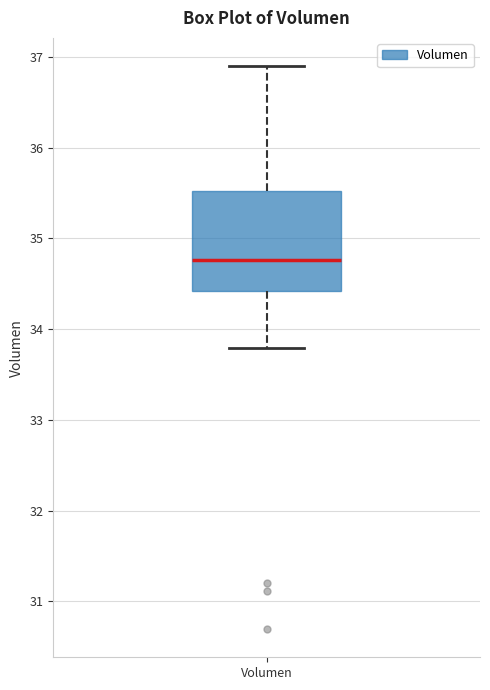

Read this box plot against the y-axis: the position of the median line, the range covered by the box, and the ends of both whiskers. The values are not printed on the chart, so give them approximately, as read against the axis.

median 34.8, box 34.4 to 35.5, whiskers 33.8 to 36.9